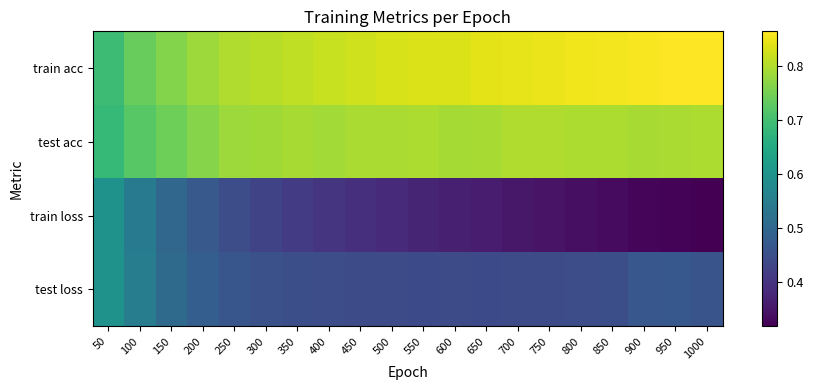

How many categories are shown in the chart?

20